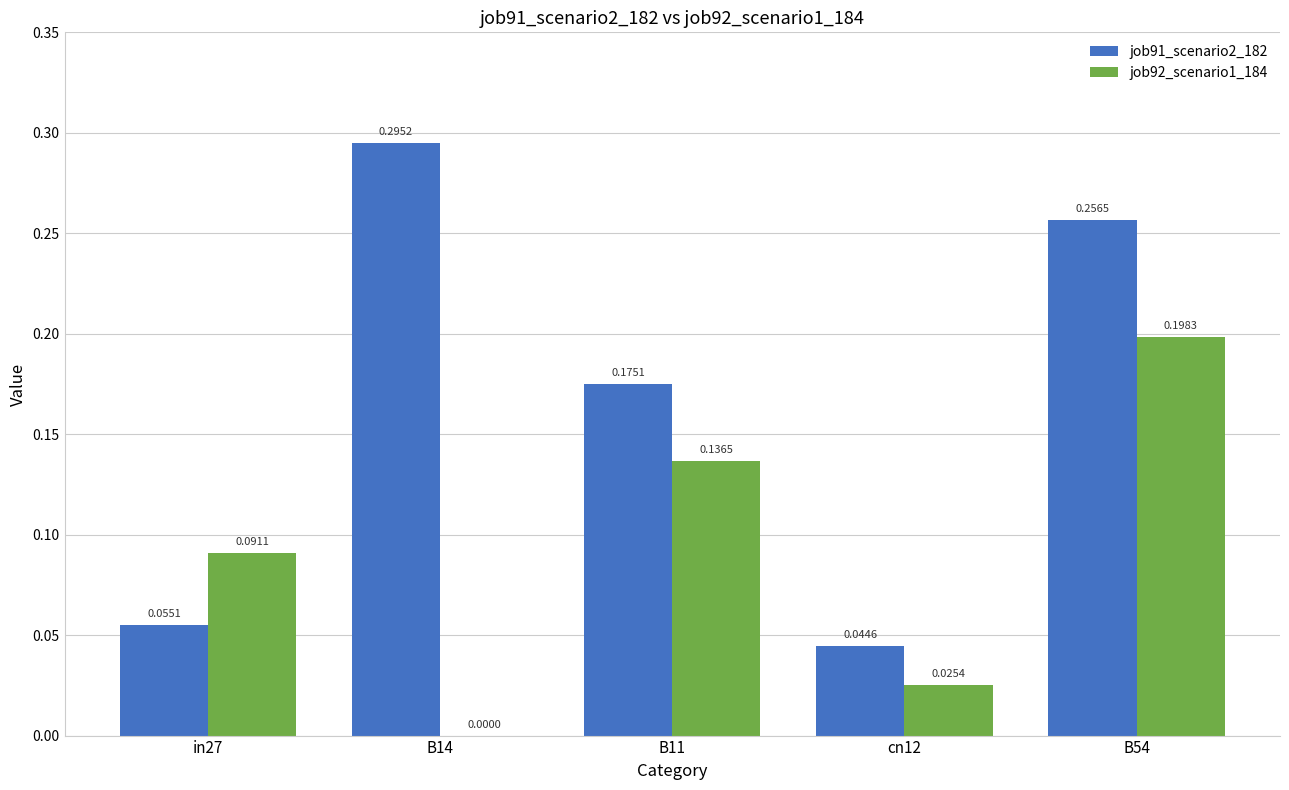

Which series has the largest total across all categories?

job91_scenario2_182